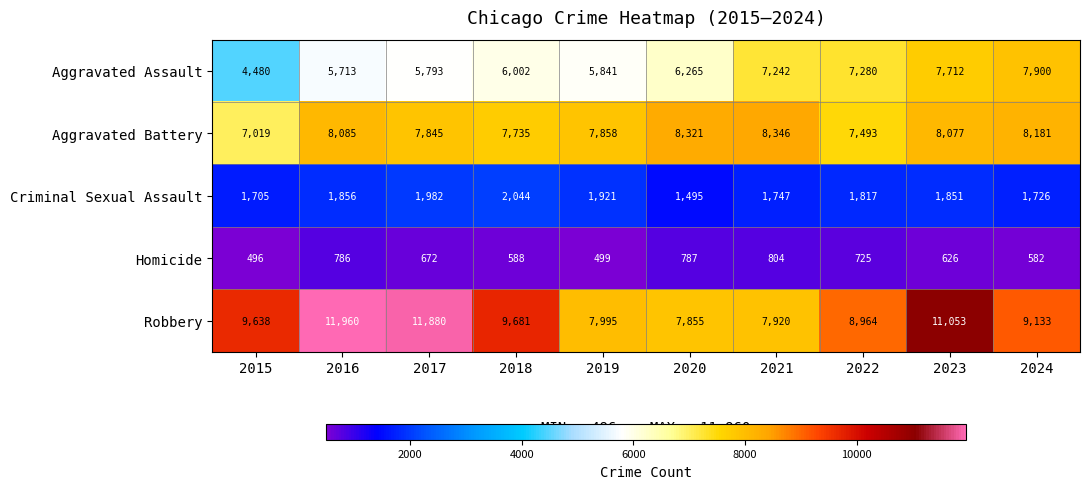

List the series in order of their peak value, lowest first.

Homicide, Criminal Sexual Assault, Aggravated Assault, Aggravated Battery, Robbery